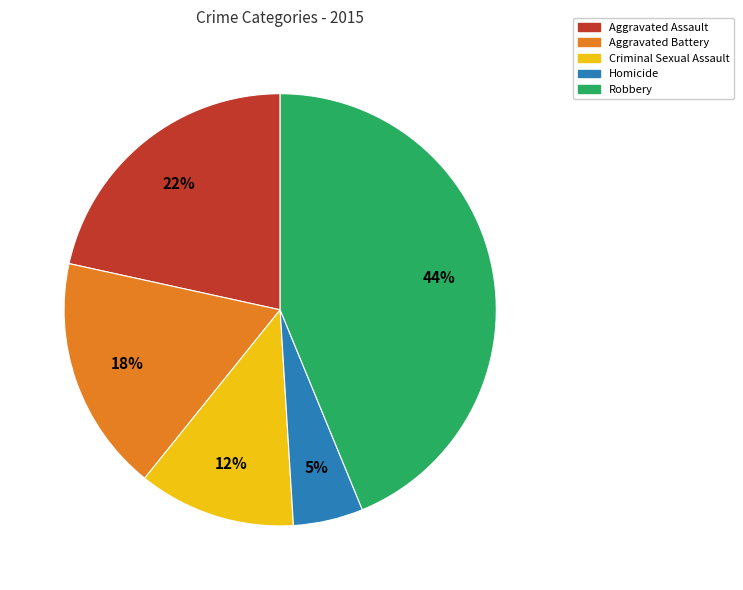

The Robbery slice represents 37% of the pie. True or false?

False